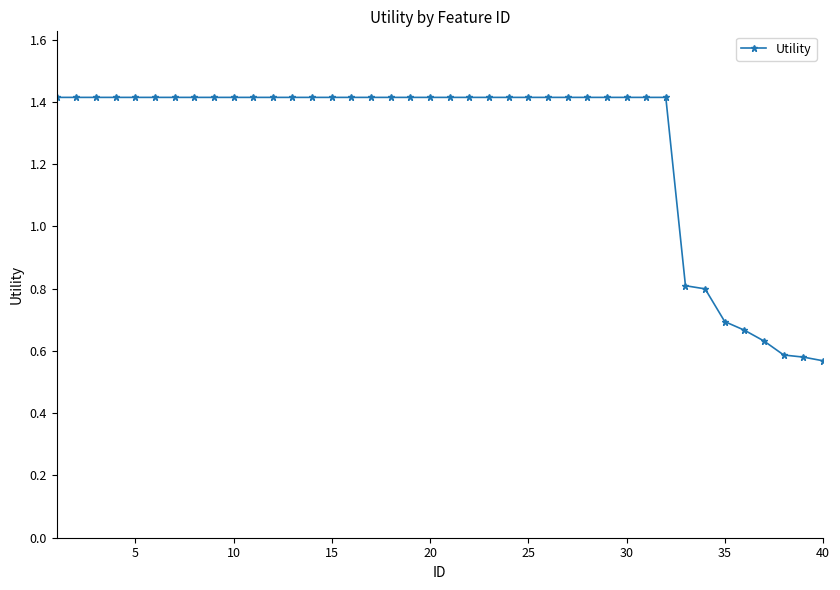

How many values are between 1 and 2?

32